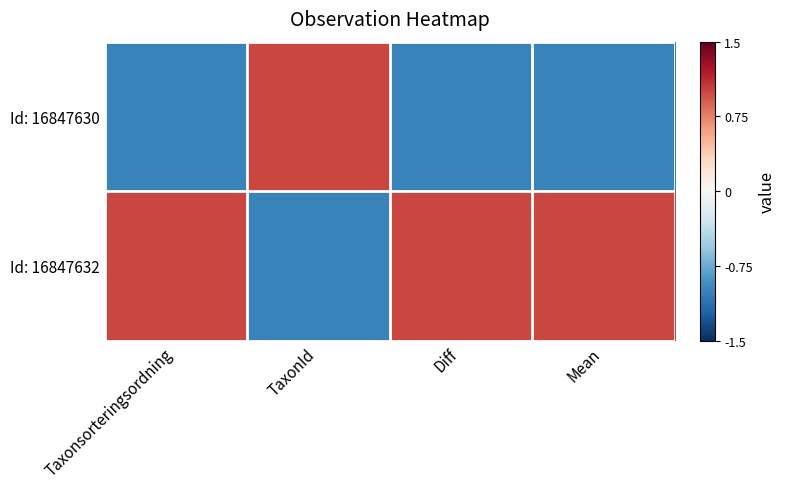

At which category is the sum across all series the highest?

Taxonsorteringsordning